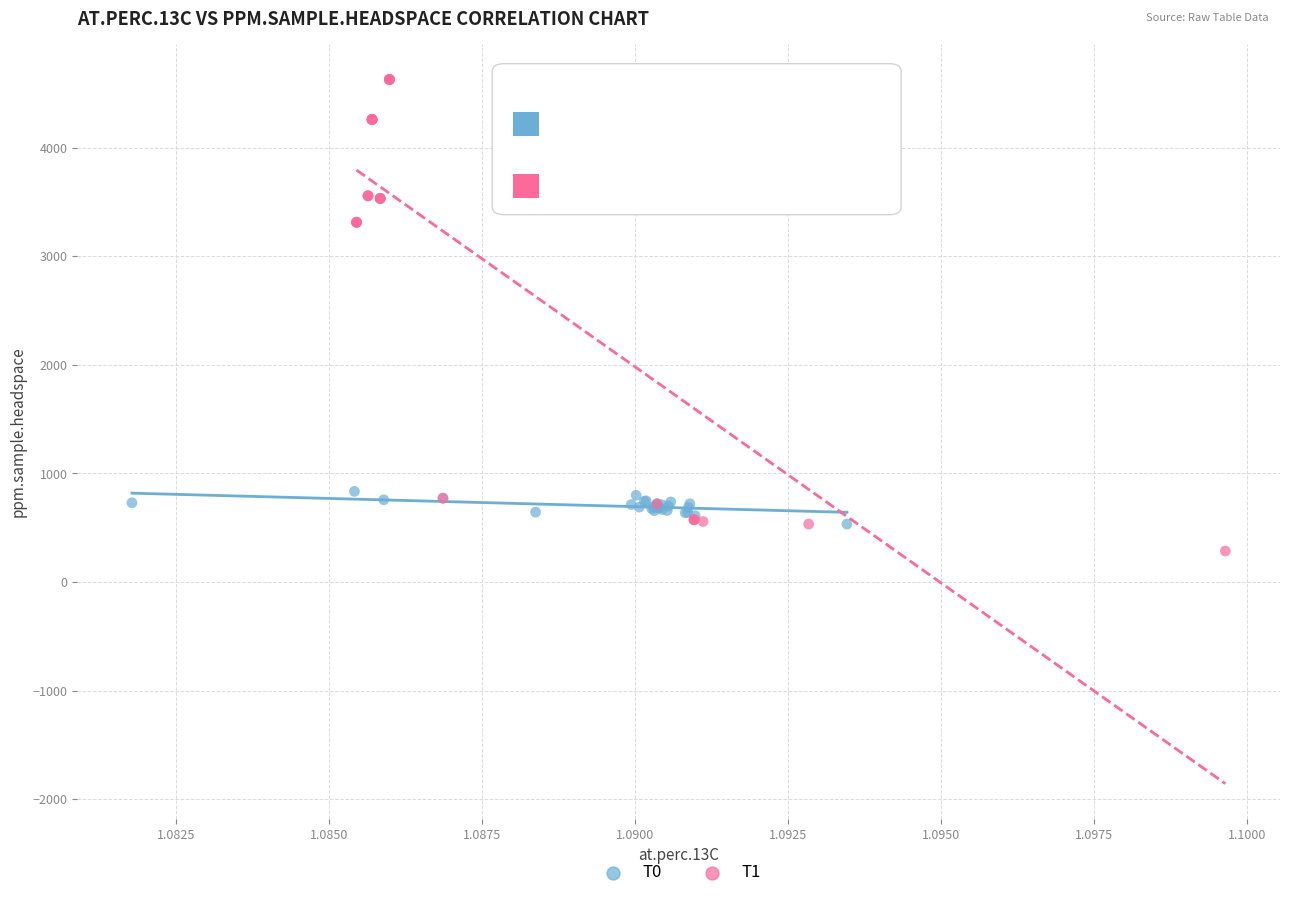

Which series has the widest spread of Y values?

T1